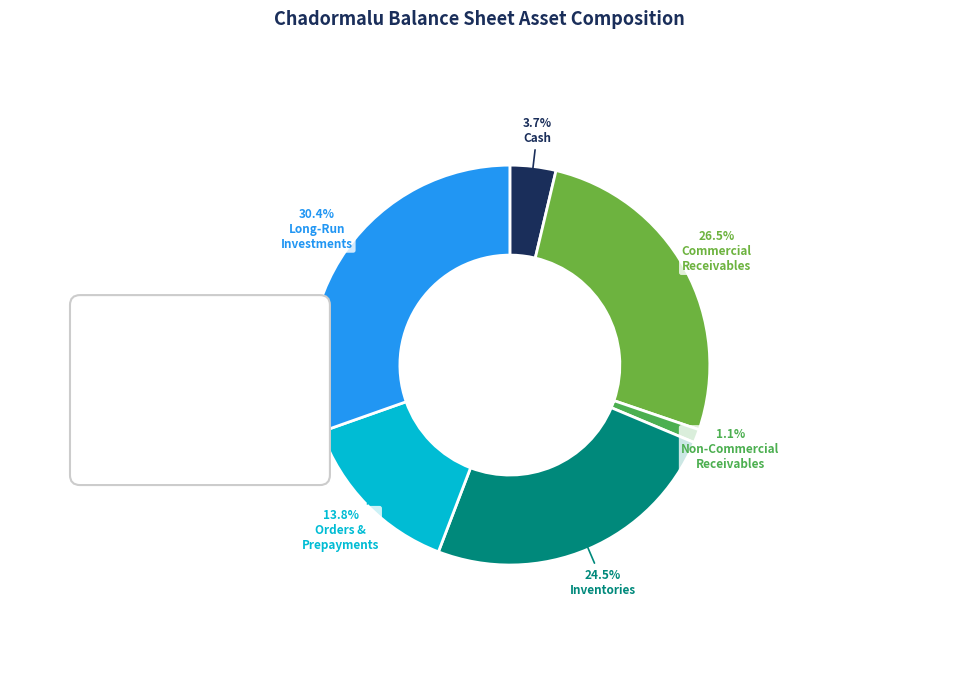

Does non_commercial_receivables account for over 50% of the chart?

No